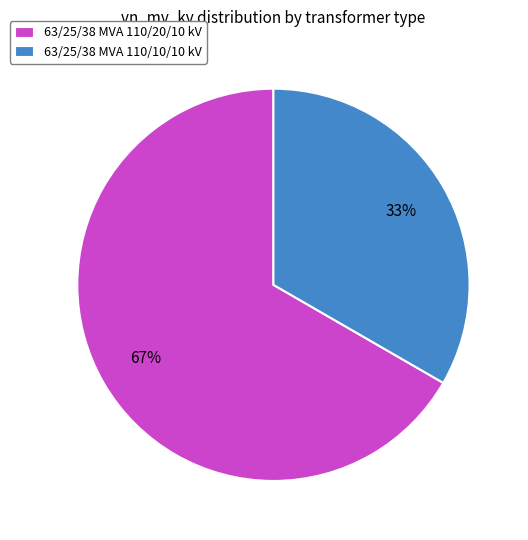

Which slice is the smallest?

63/25/38 MVA 110/10/10 kV